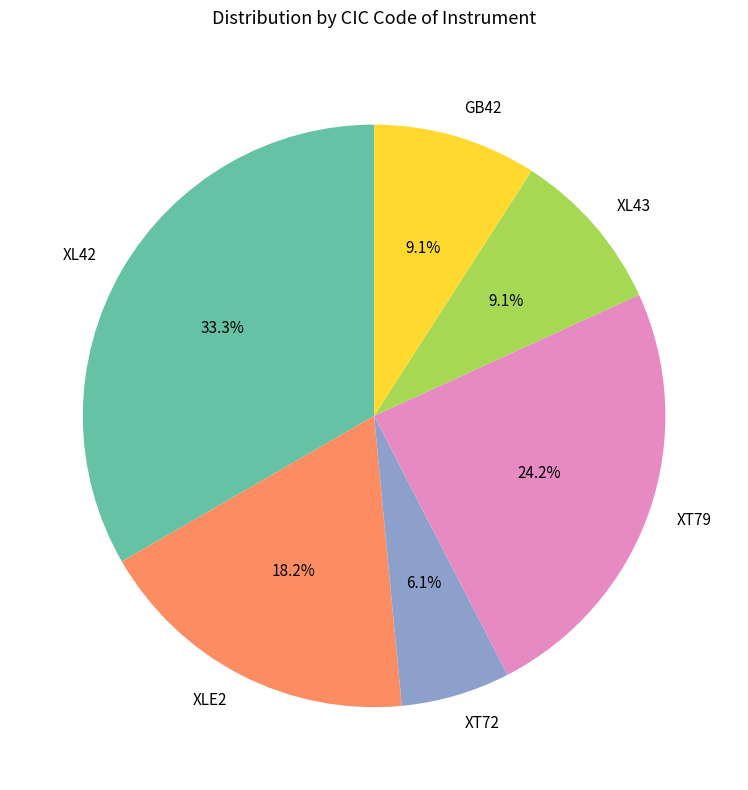

The XL43 slice represents 24% of the pie. True or false?

False